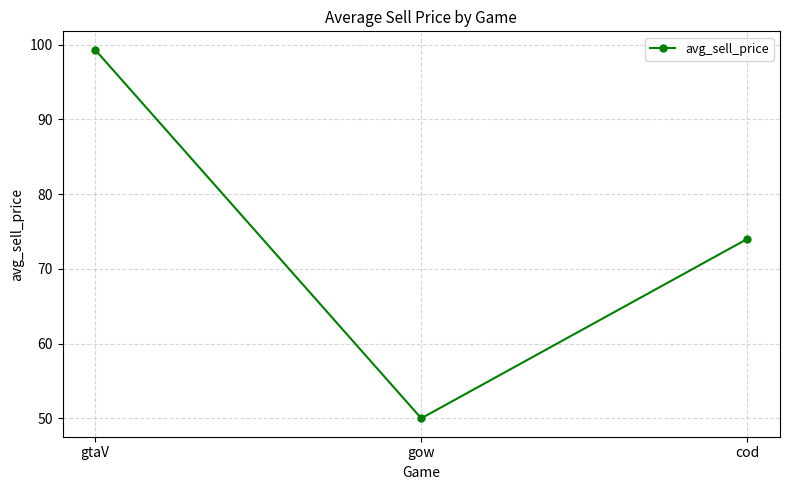

At which label is the value closest to 74?

cod